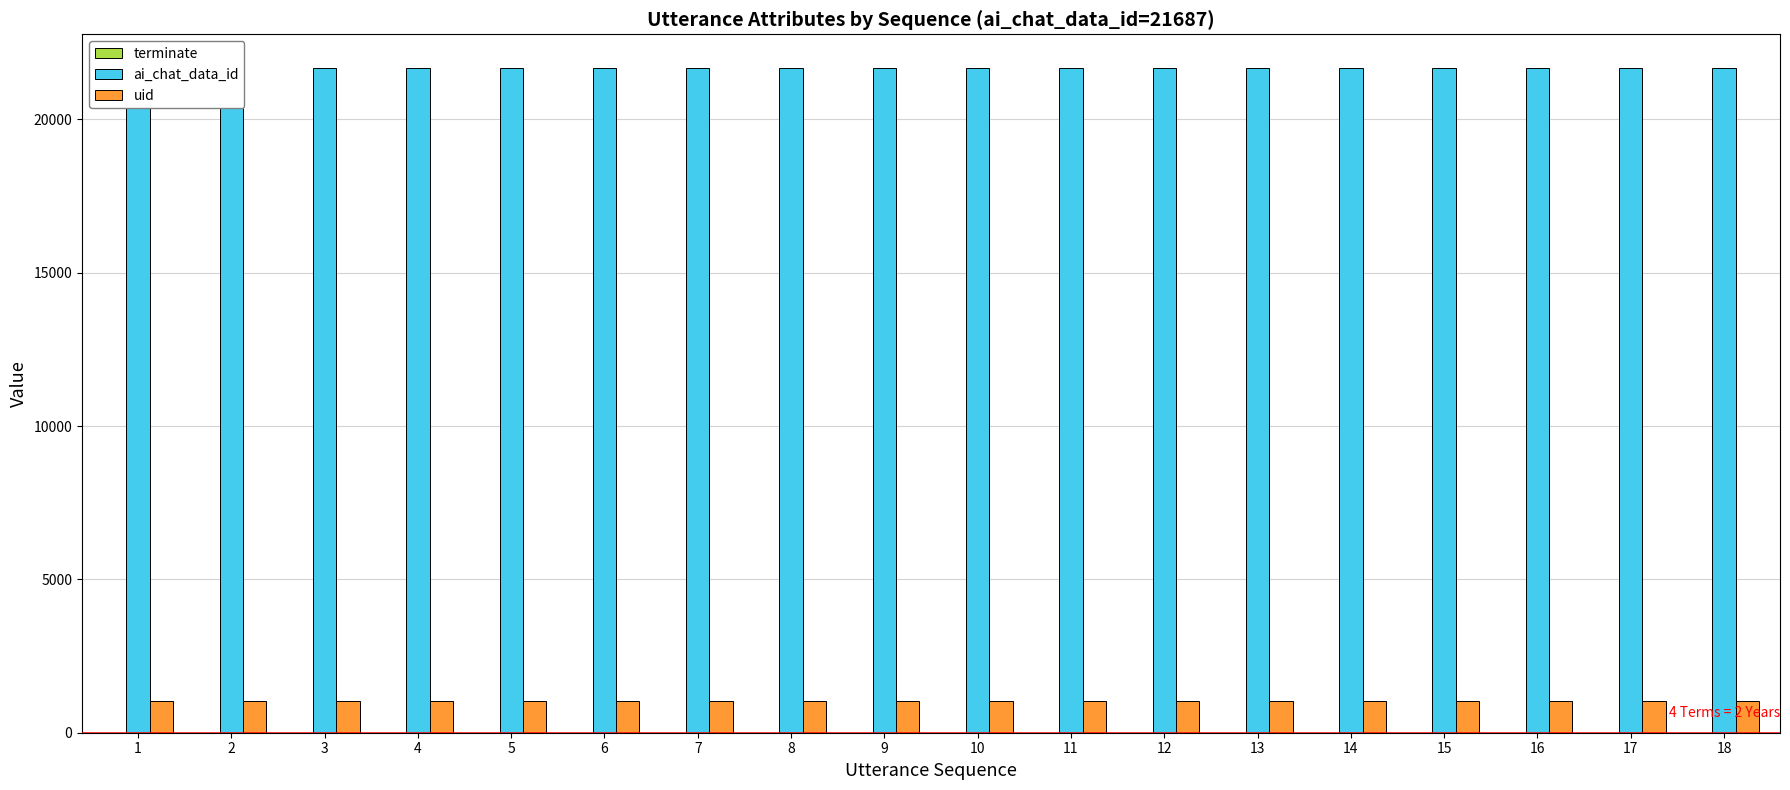

Reading right to left, what are all the values shown in this chart?

terminate: 18=1	17=0	16=0	15=0	14=0	13=0	12=0	11=0	10=0	9=0	8=0	7=0	6=0	5=0	4=0	3=0	2=0	1=0
ai_chat_data_id: 18=21687	17=21687	16=21687	15=21687	14=21687	13=21687	12=21687	11=21687	10=21687	9=21687	8=21687	7=21687	6=21687	5=21687	4=21687	3=21687	2=21687	1=21687
uid: 18=1031	17=1031	16=1031	15=1031	14=1031	13=1031	12=1031	11=1031	10=1031	9=1031	8=1031	7=1031	6=1031	5=1031	4=1031	3=1031	2=1031	1=1031